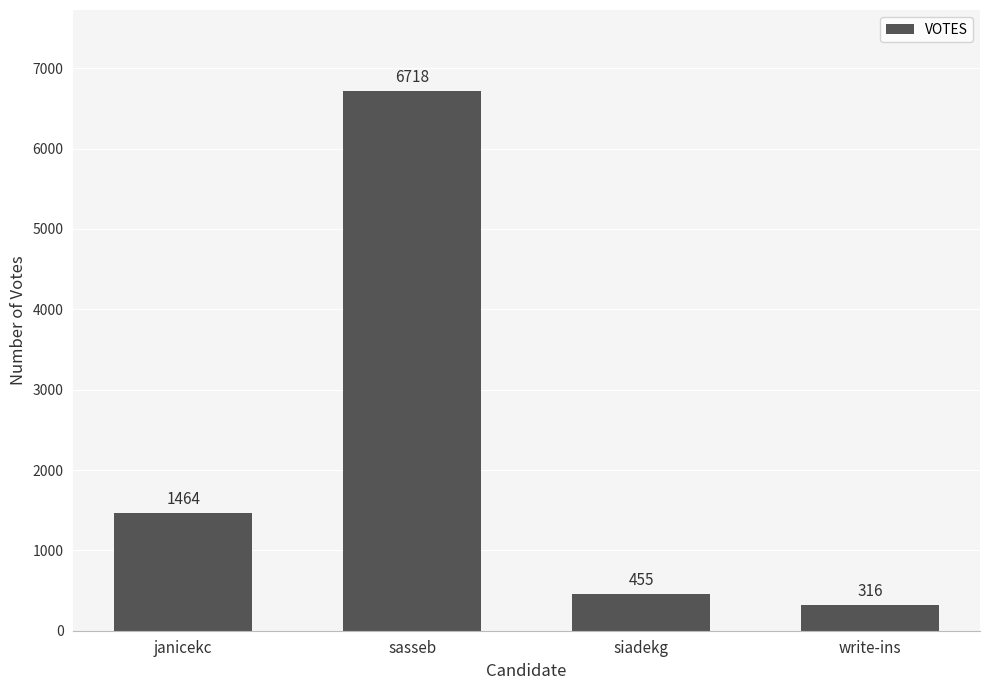

What is the difference between the maximum and minimum values?

6402